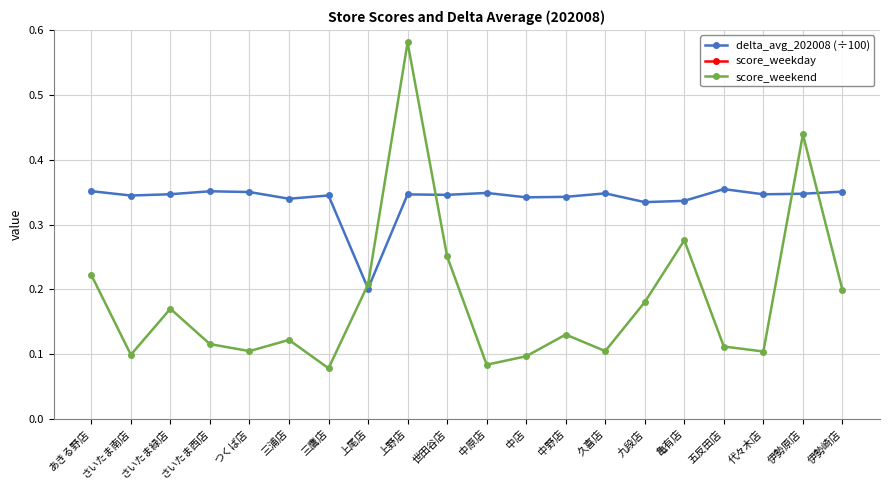

True or false: score_weekend and score_weekday cross at least once.

False